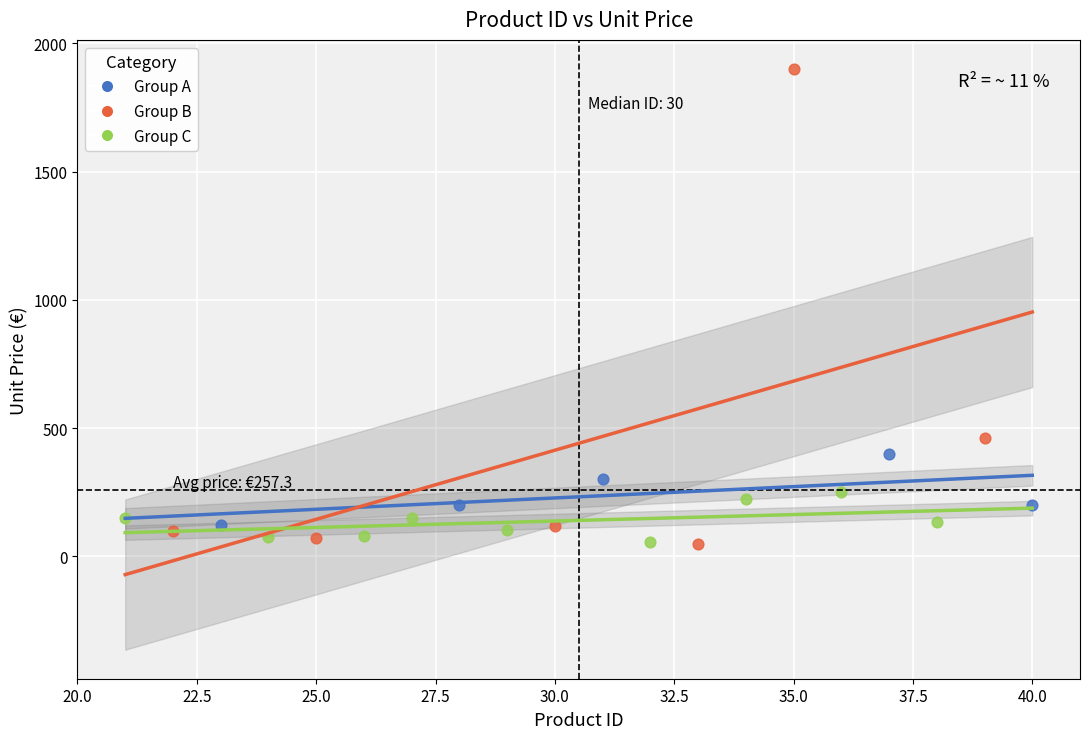

Which series has the widest spread of Y values?

Group B